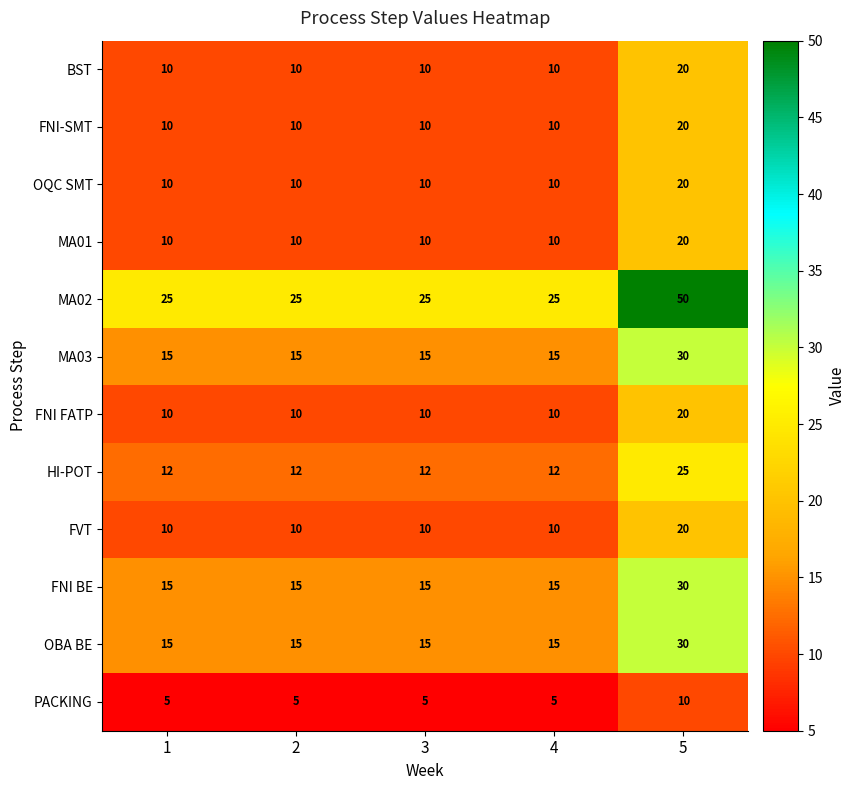

How many distinct data groups are displayed?

12